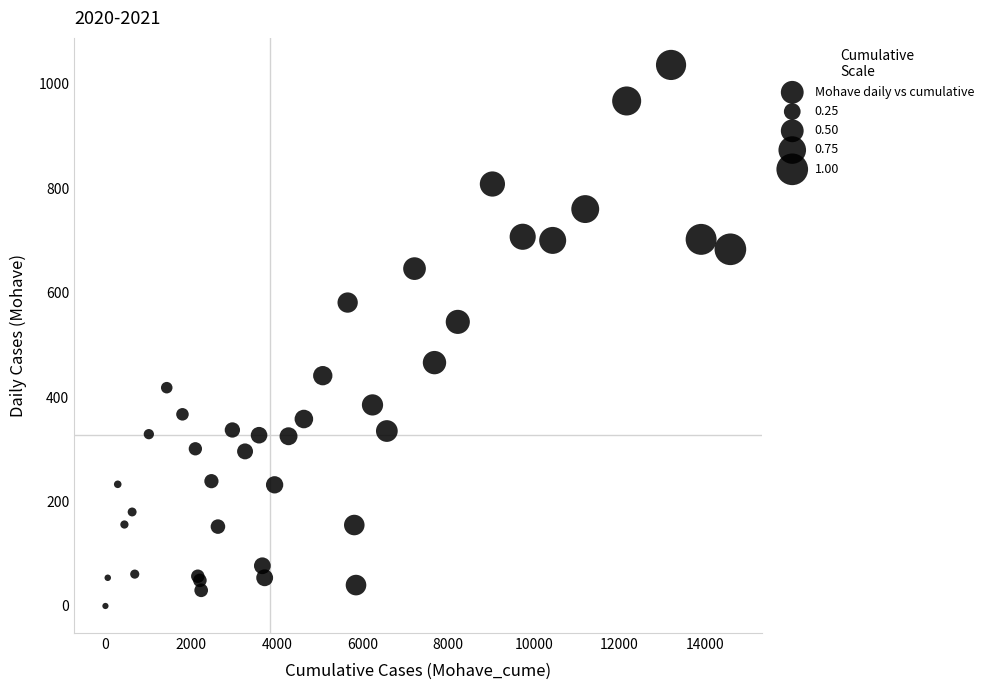

What Y value in the scatter plot is closest to 518?

544